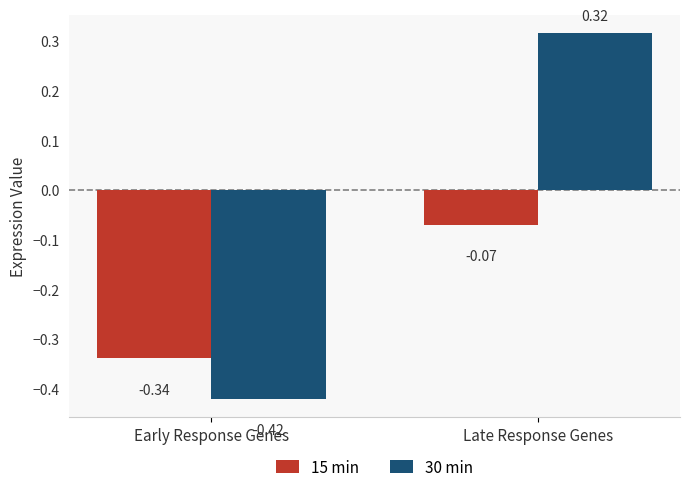

What is the spread (max minus min) of values at Early Response Genes?

0.1